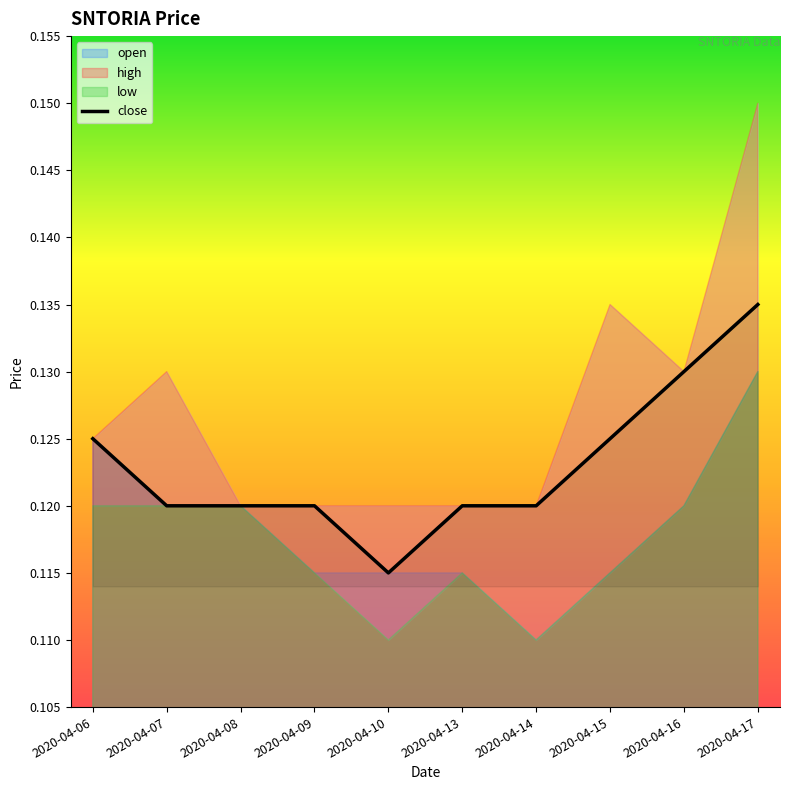

How many interior local valleys (lower than both neighbors) does the data have?

1